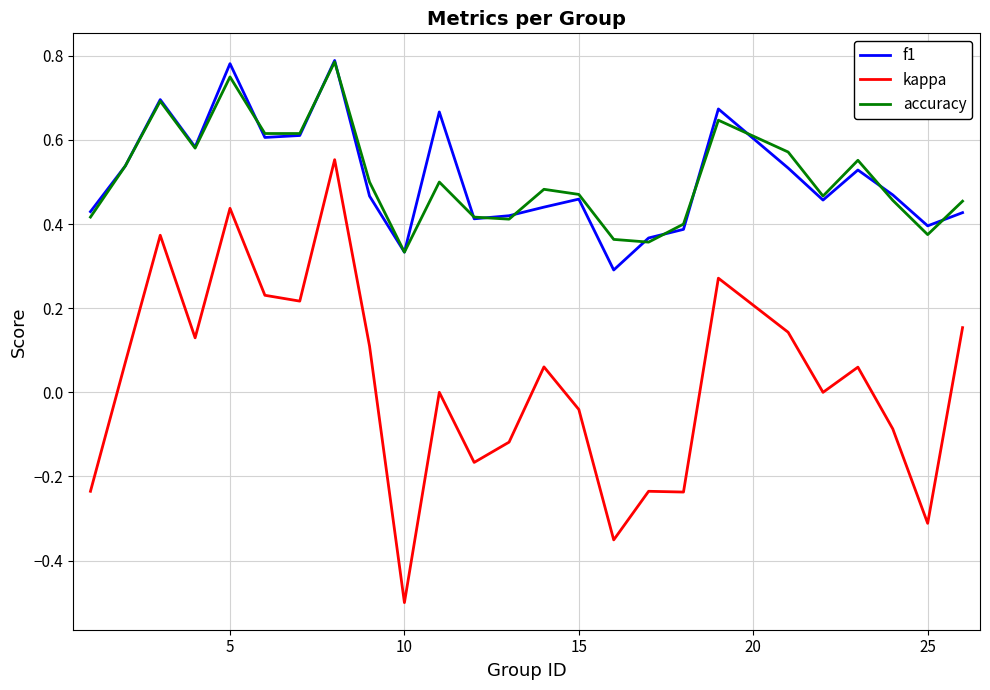

True or false: accuracy and f1 intersect in this chart.

True